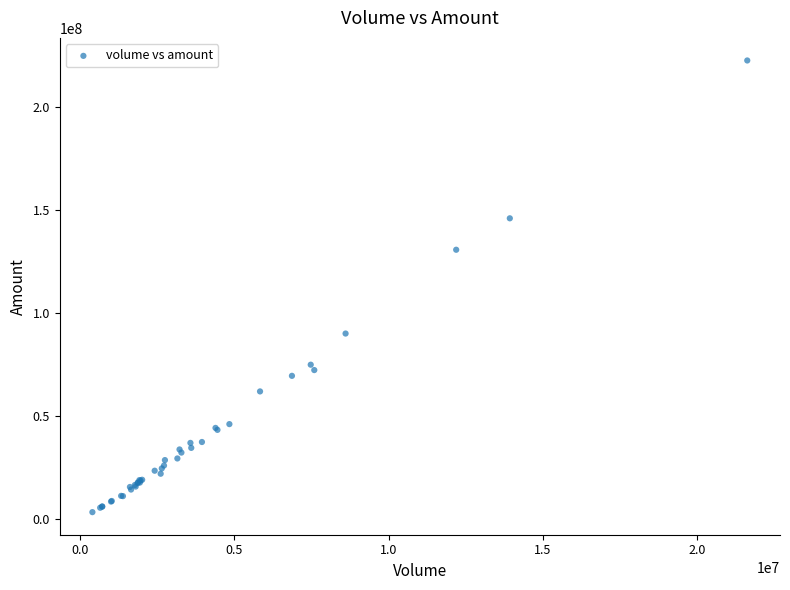

What Y value in the scatter plot is closest to 113059640?

130808365